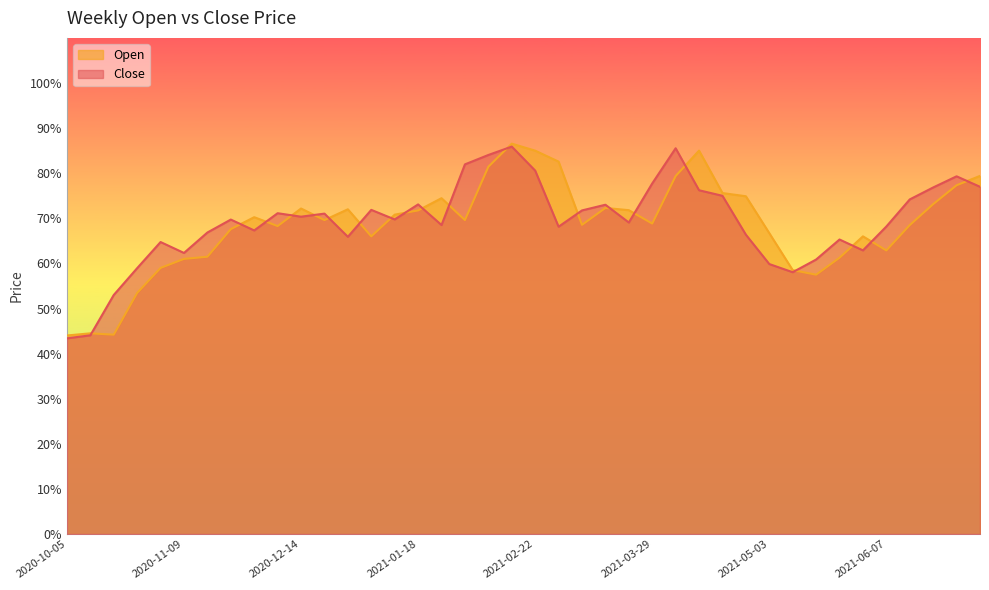

Between 2021-03-29 and 13, which series saw the biggest shift?

Close line